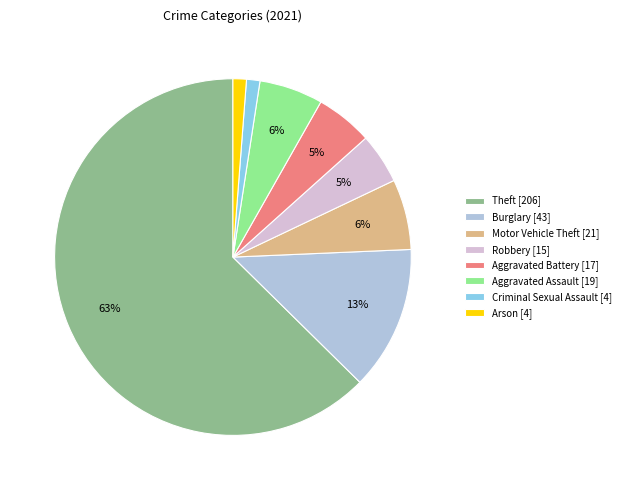

Which has a higher value, Theft [206] or Aggravated Battery [17]?

Theft [206]